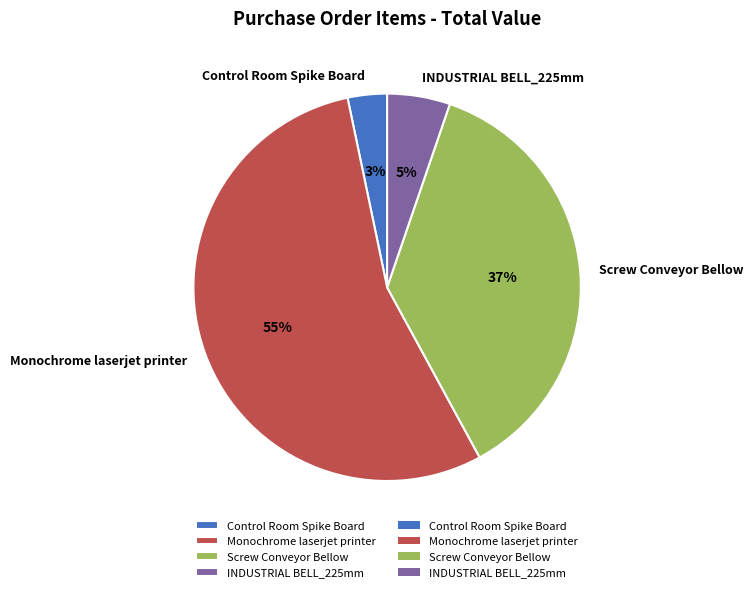

To the nearest percent, what is the average slice percentage?

25%